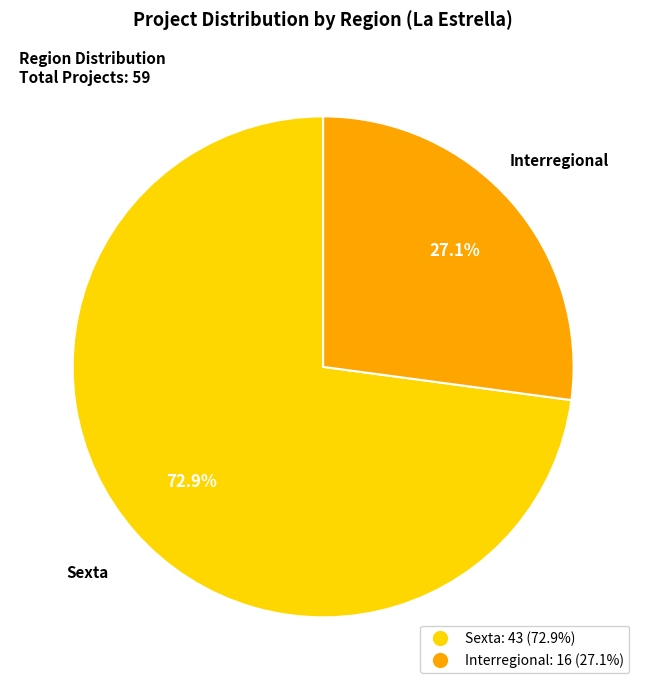

Does any single category account for the majority?

Yes